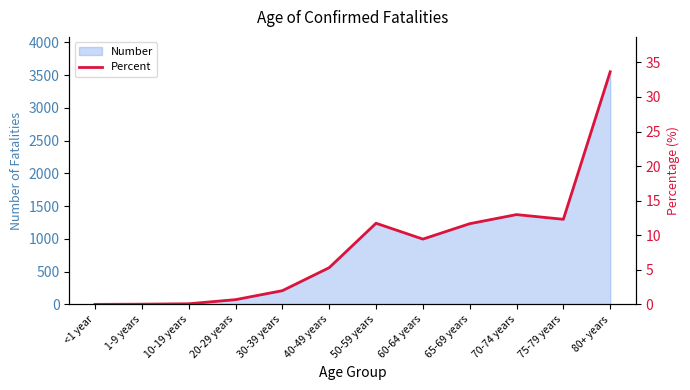

Where does the data first go above 9?

50-59 years